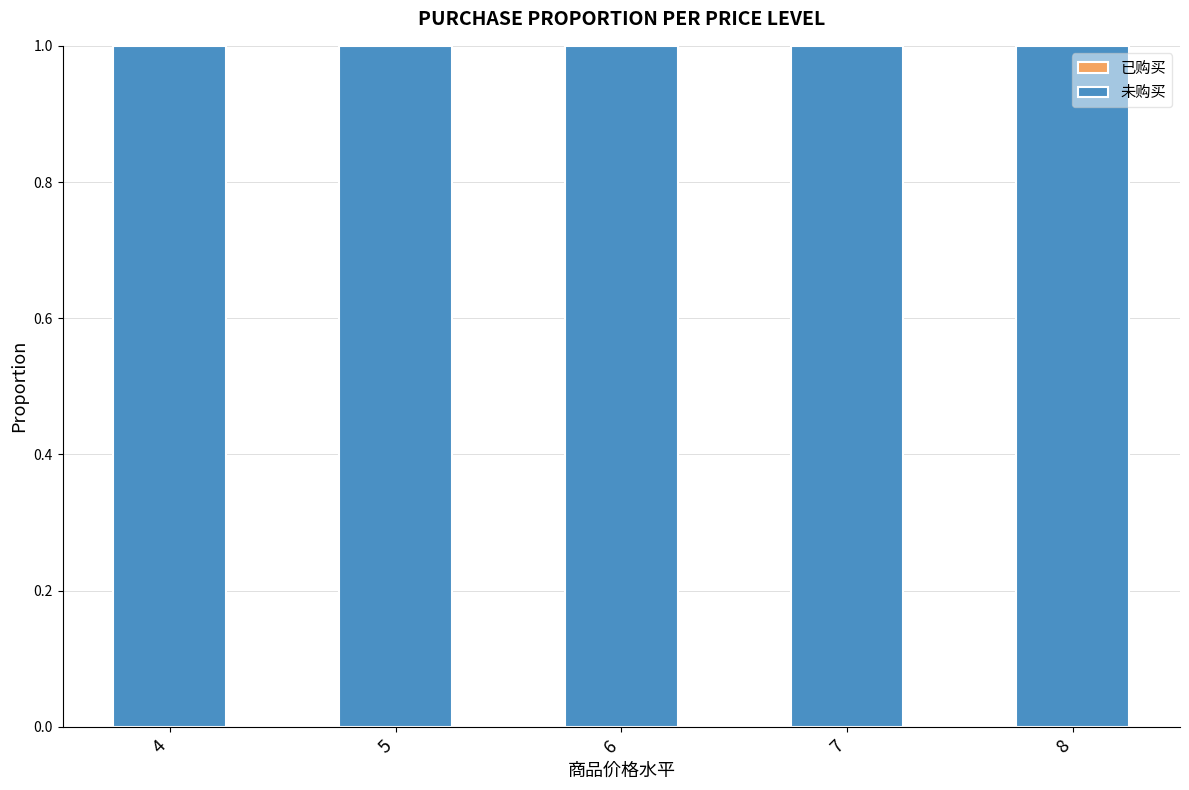

What is the spread (max minus min) of values at 5?

1